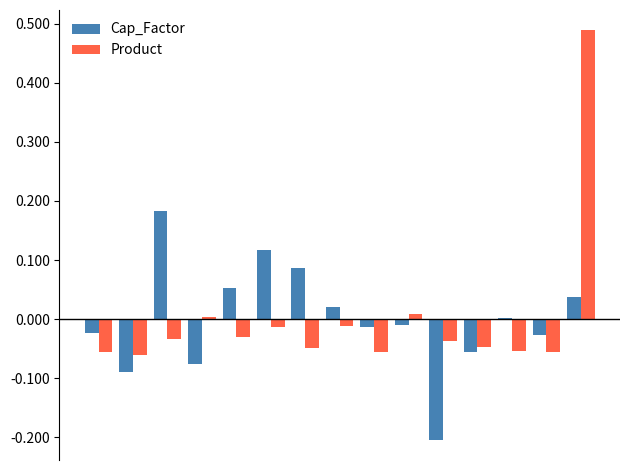

List the series in order of their peak value, lowest first.

Cap_Factor, Product